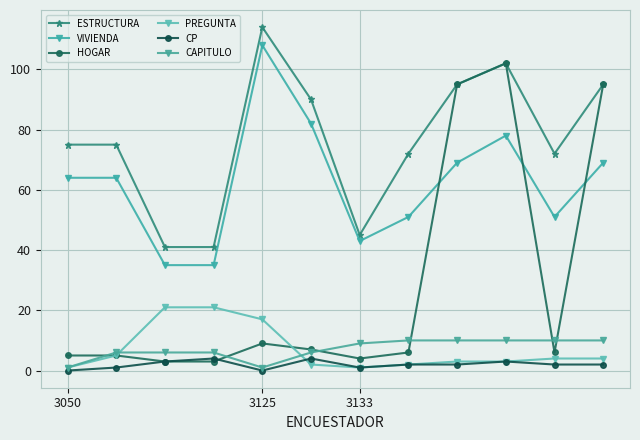

At how many categories does at least one series exceed 84?

5